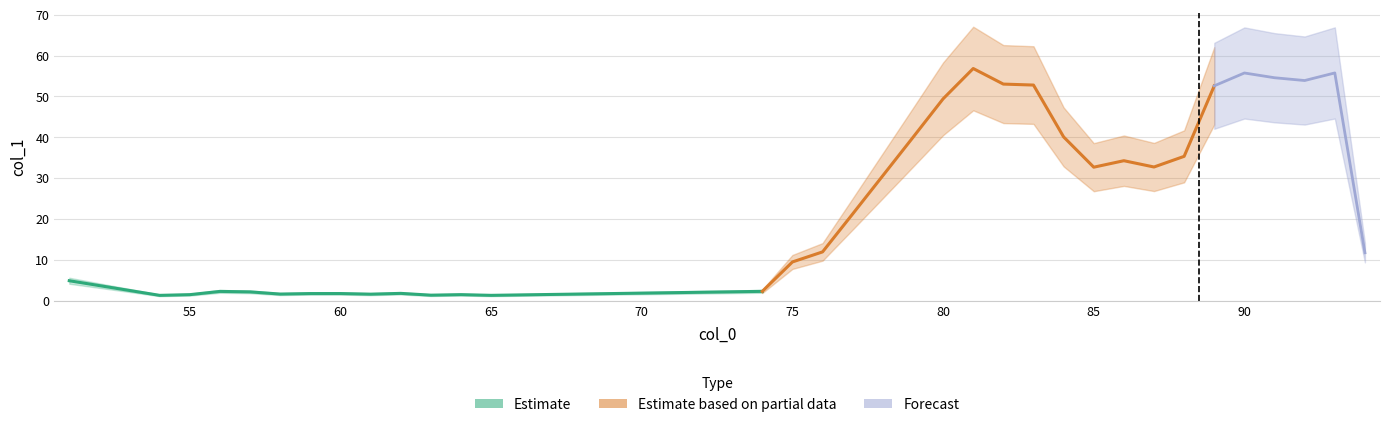

What is the value of the 22nd point from the left?

53.0